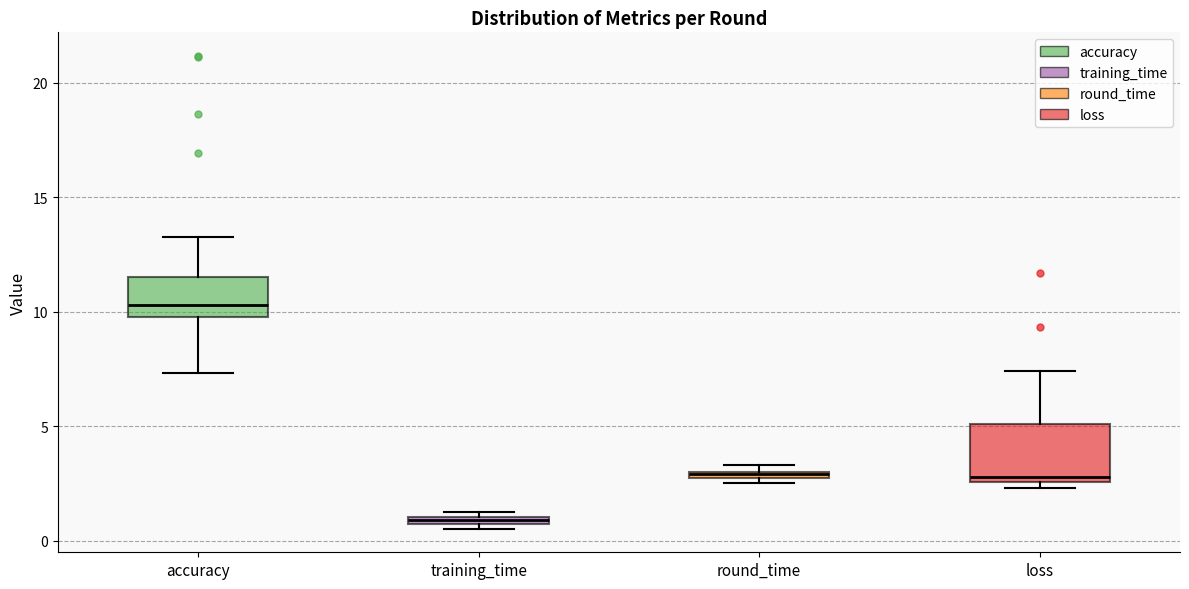

Comparing the boxes themselves (not the whiskers), which one is the tallest?

loss